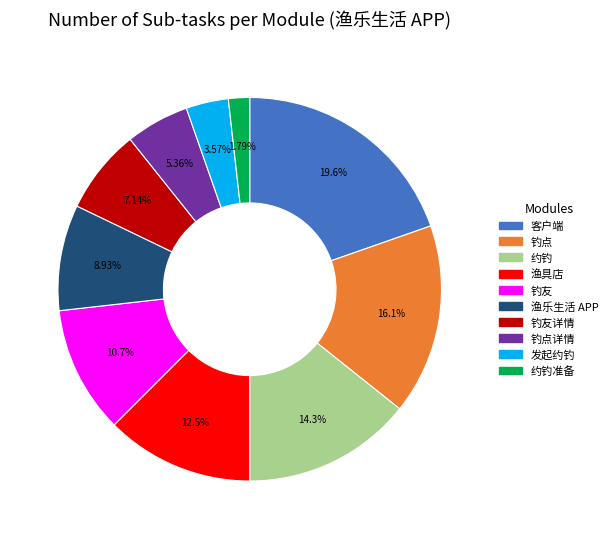

Does any single category account for the majority?

No